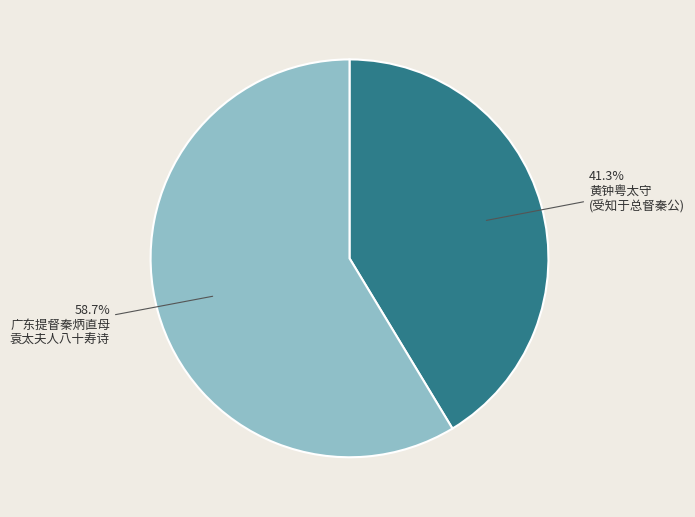

Is there a majority slice in this chart?

Yes